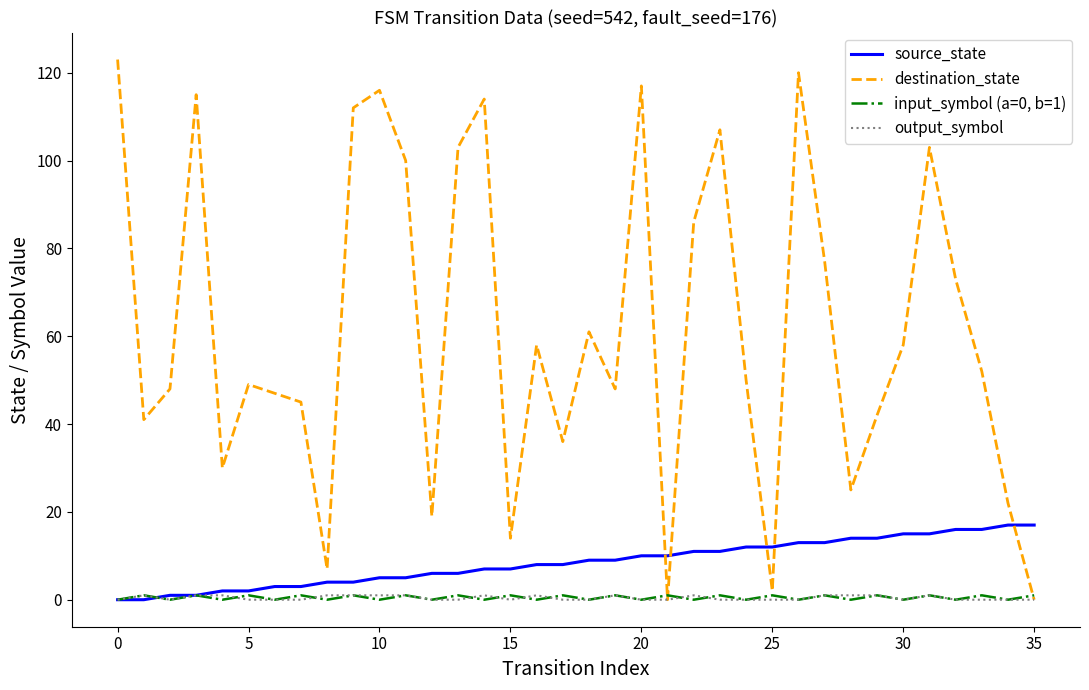

Which series has the largest total across all categories?

destination_state